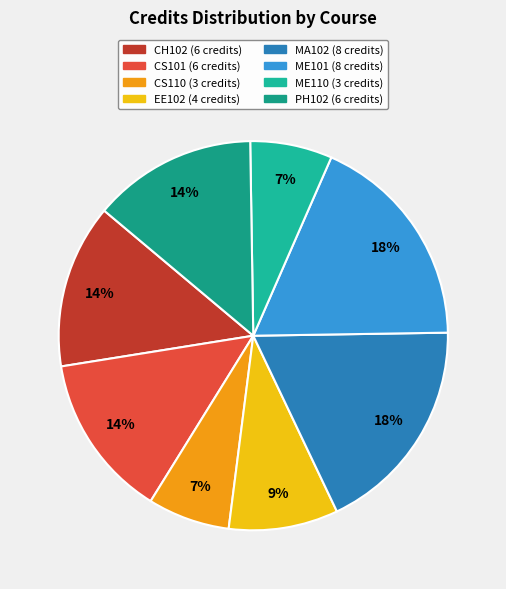

How many segments does this pie chart have?

8